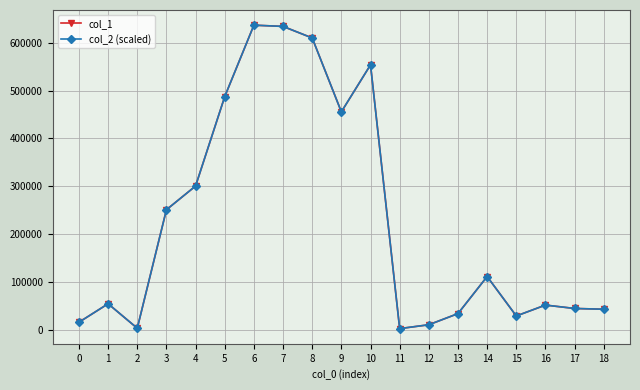

What is the greatest value displayed?

636405.1